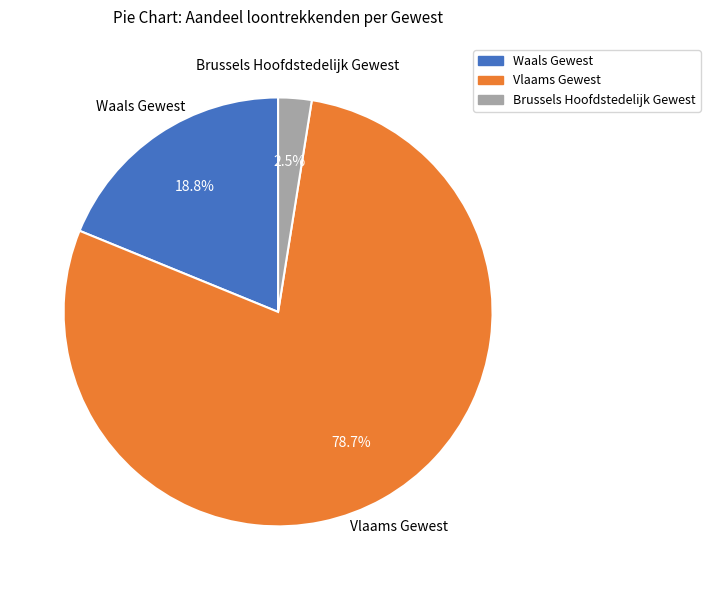

Rank the categories by value from lowest to highest.

Brussels Hoofdstedelijk Gewest, Waals Gewest, Vlaams Gewest